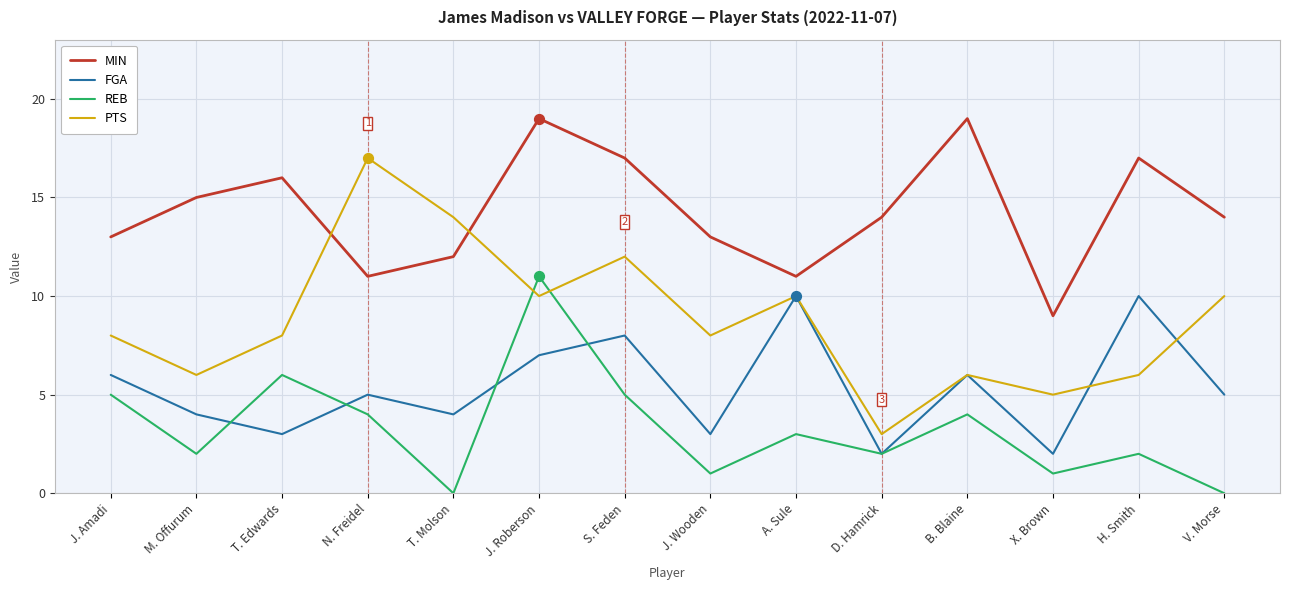

Which series has the largest total across all categories?

MIN